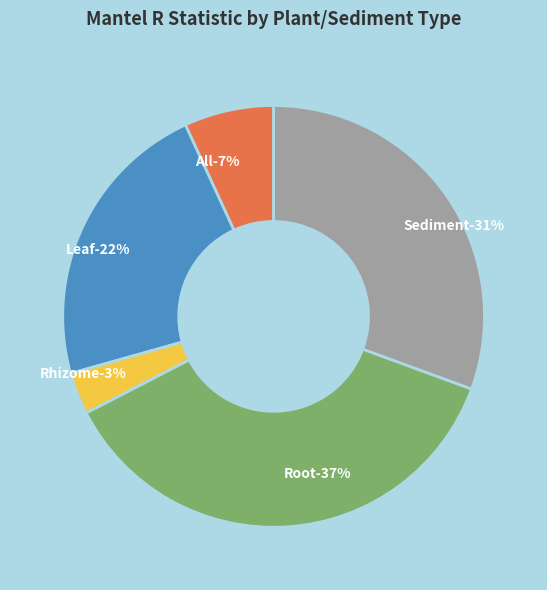

To the nearest percent, what portion does Rhizome represent?

3%